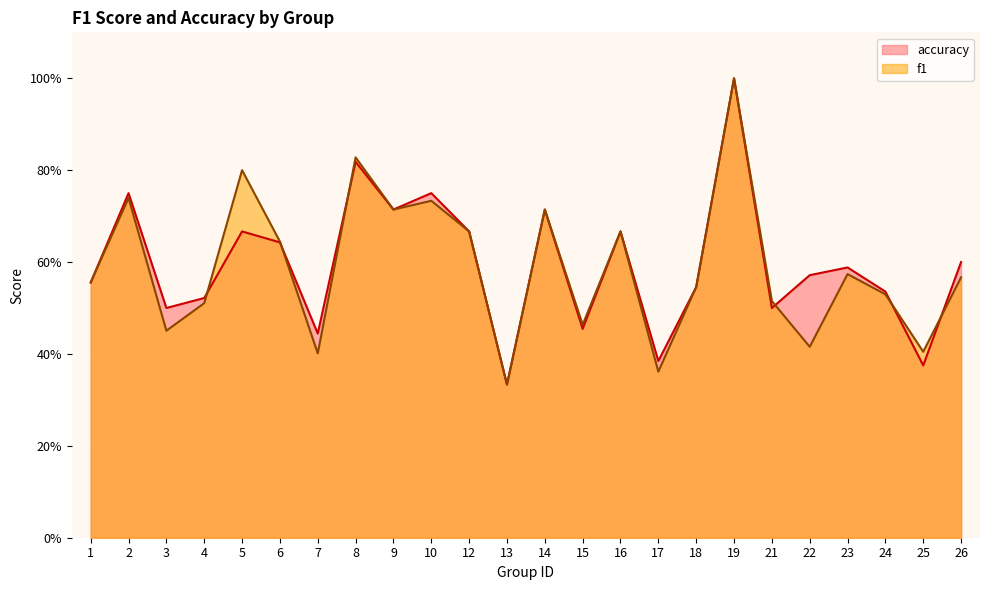

True or false: accuracy and f1 intersect in this chart.

True